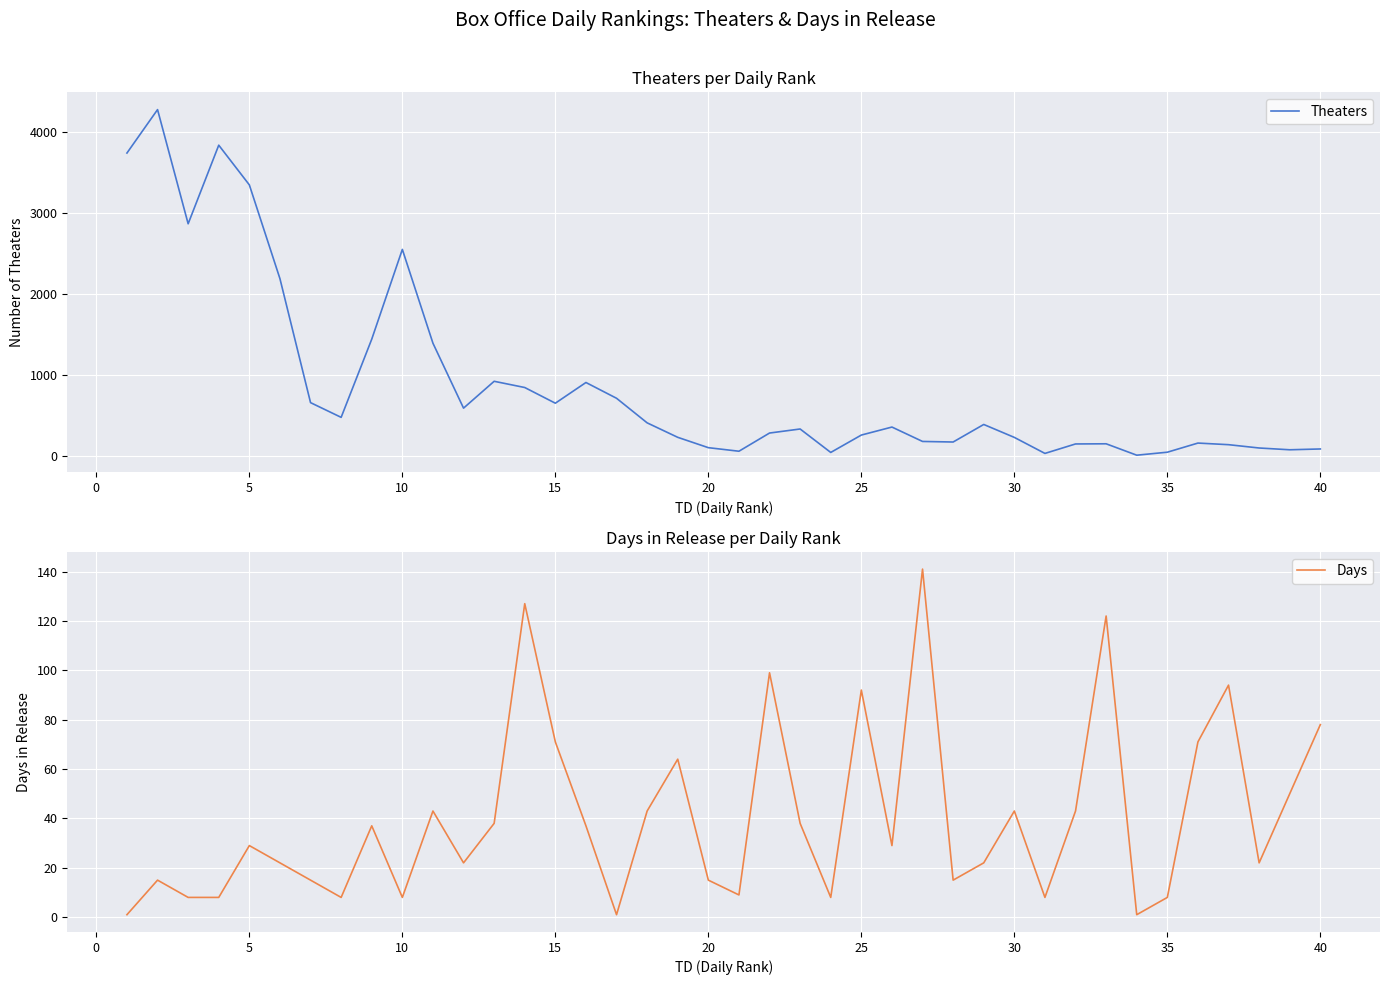

How many data points in Theaters are above 352?

19